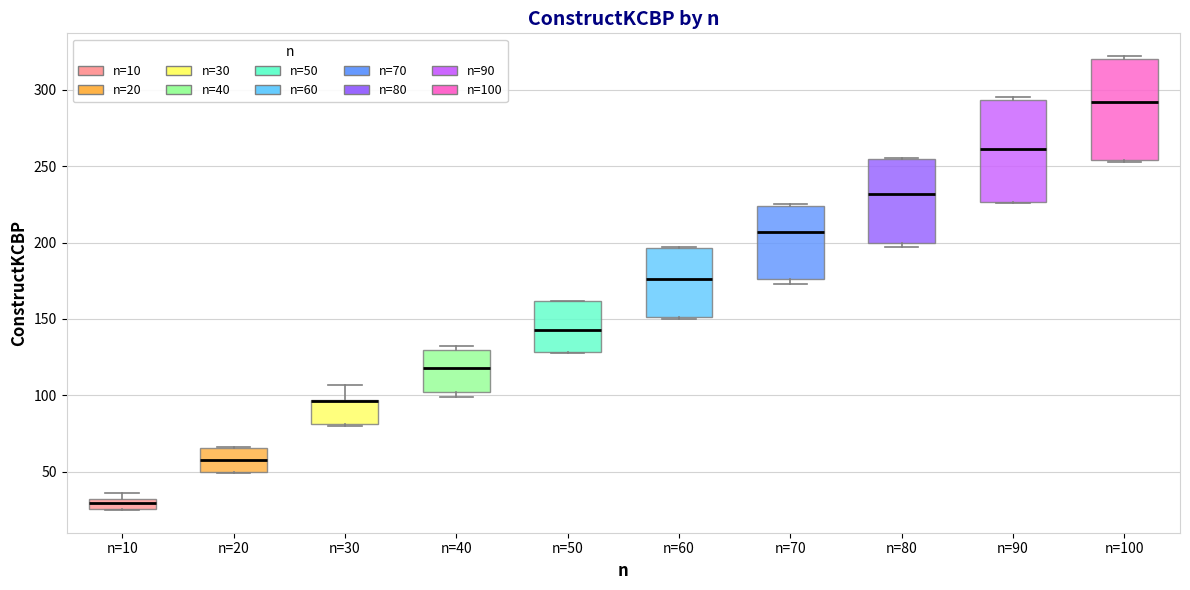

Where is the lower edge of the box for n=40 on the y-axis? The values are not printed on the chart, so give them approximately, as read against the axis.

100